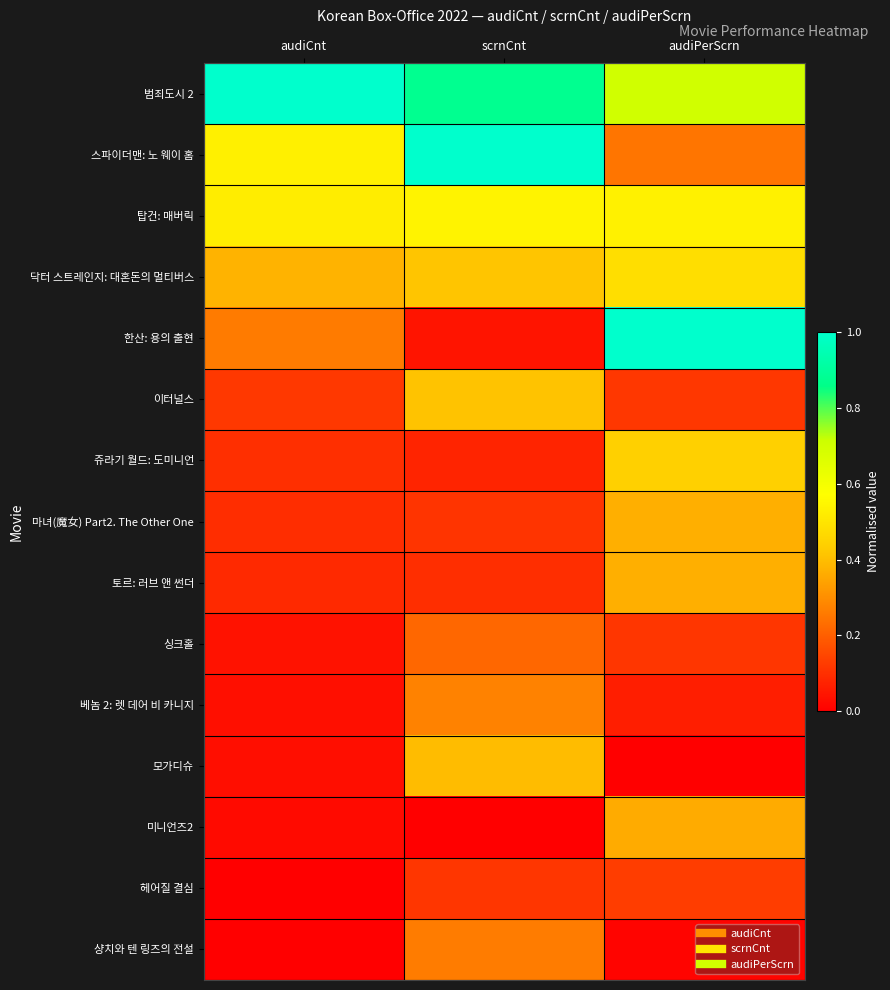

Reading left to right, extract all data points from this chart.

범죄도시 2: audiCnt=1.0	scrnCnt=0.9	audiPerScrn=0.7
스파이더맨: 노 웨이 홈: audiCnt=0.5	scrnCnt=1.0	audiPerScrn=0.2
탑건: 매버릭: audiCnt=0.5	scrnCnt=0.5	audiPerScrn=0.5
닥터 스트레인지: 대혼돈의 멀티버스: audiCnt=0.4	scrnCnt=0.4	audiPerScrn=0.5
한산: 용의 출현: audiCnt=0.3	scrnCnt=0.0	audiPerScrn=1.0
이터널스: audiCnt=0.1	scrnCnt=0.4	audiPerScrn=0.1
쥬라기 월드: 도미니언: audiCnt=0.1	scrnCnt=0.1	audiPerScrn=0.4
마녀(魔女) Part2. The Other One: audiCnt=0.1	scrnCnt=0.1	audiPerScrn=0.4
토르: 러브 앤 썬더: audiCnt=0.1	scrnCnt=0.1	audiPerScrn=0.4
싱크홀: audiCnt=0.0	scrnCnt=0.2	audiPerScrn=0.1
베놈 2: 렛 데어 비 카니지: audiCnt=0.0	scrnCnt=0.3	audiPerScrn=0.1
모가디슈: audiCnt=0.0	scrnCnt=0.4	audiPerScrn=0.0
미니언즈2: audiCnt=0.0	scrnCnt=0.0	audiPerScrn=0.4
헤어질 결심: audiCnt=0.0	scrnCnt=0.1	audiPerScrn=0.1
샹치와 텐 링즈의 전설: audiCnt=0.0	scrnCnt=0.3	audiPerScrn=0.0